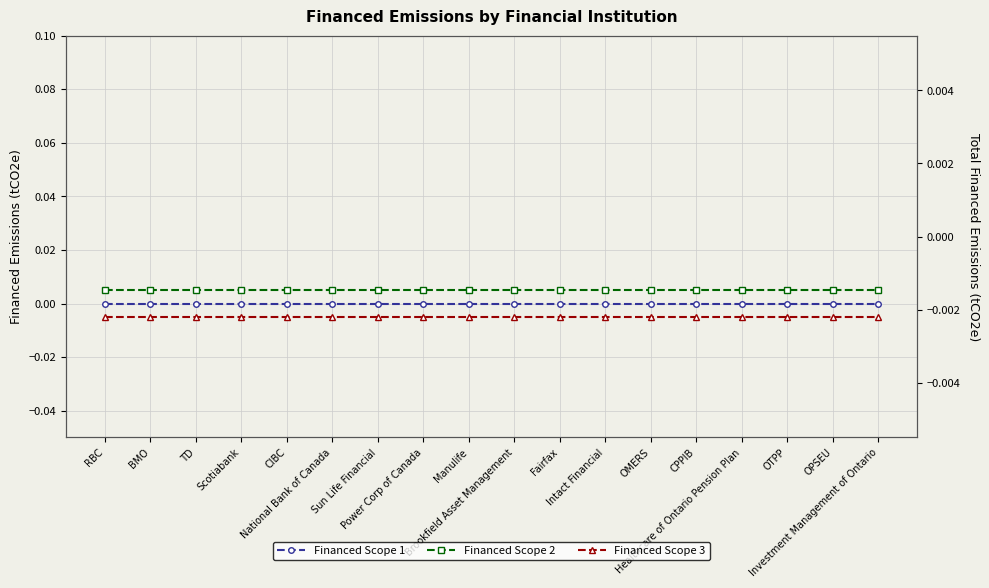

Which series has the largest total across all categories?

Financed Scope 2